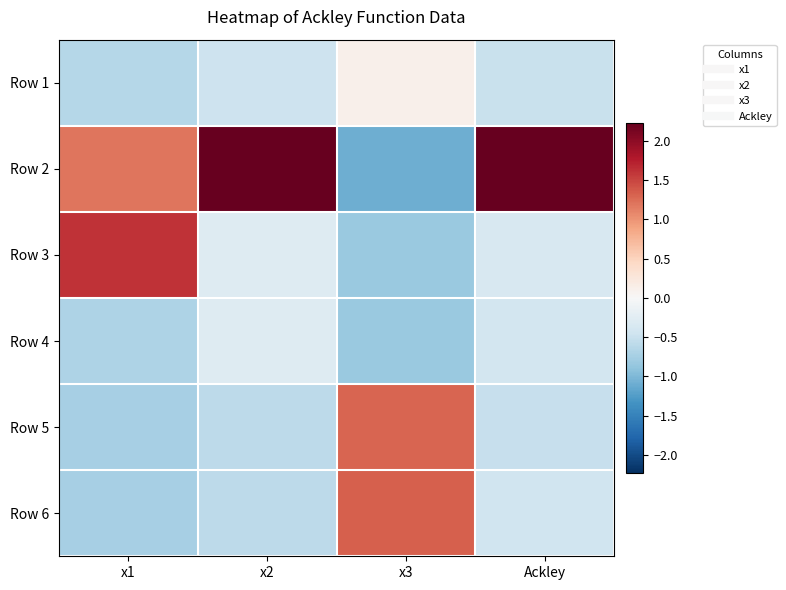

Which has a higher value, x2 or Ackley?

x2